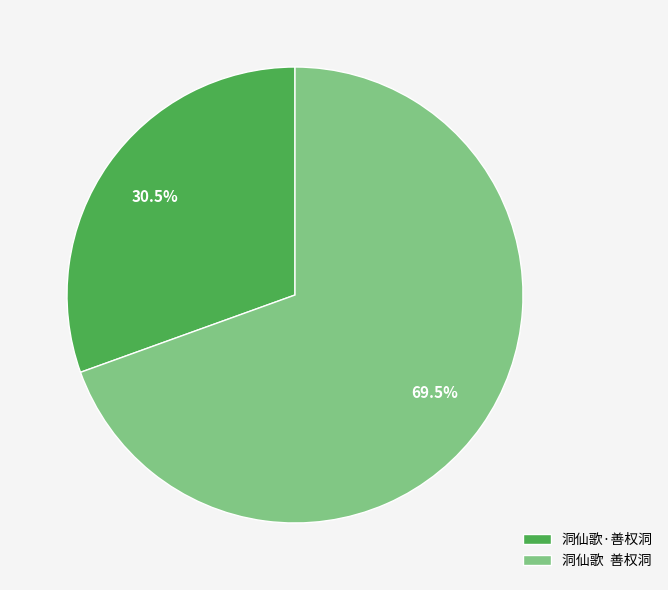

Is 洞仙歌·善权洞 the majority of the pie?

No